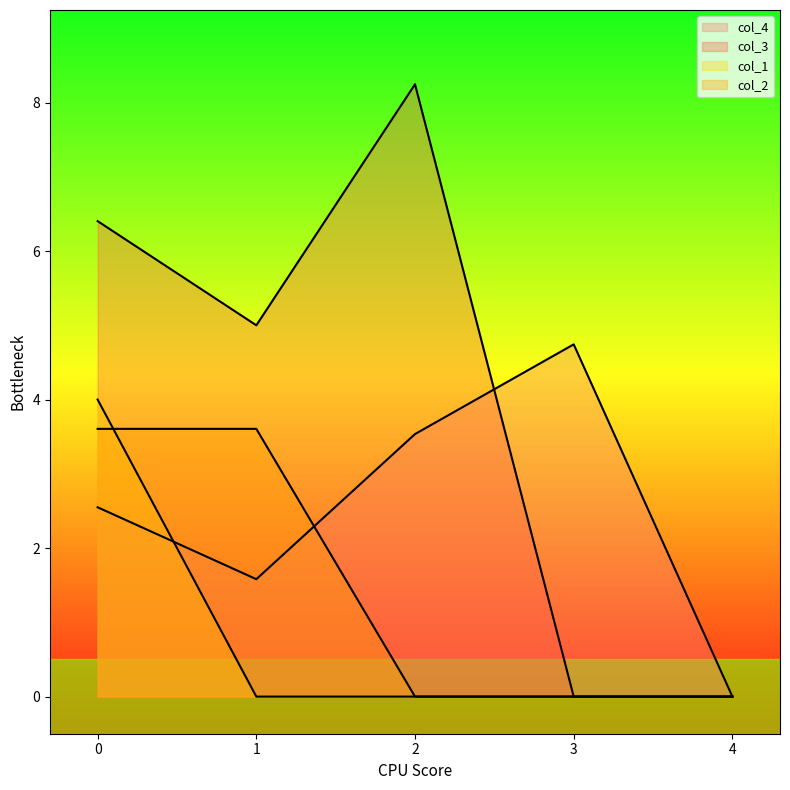

Rank the categories by col_4 value from lowest to highest.

4, 1, 0, 2, 3